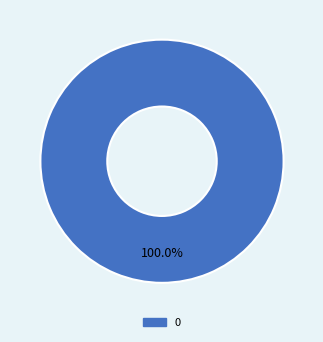

To the nearest percent, what percentage of the pie is 0?

100%